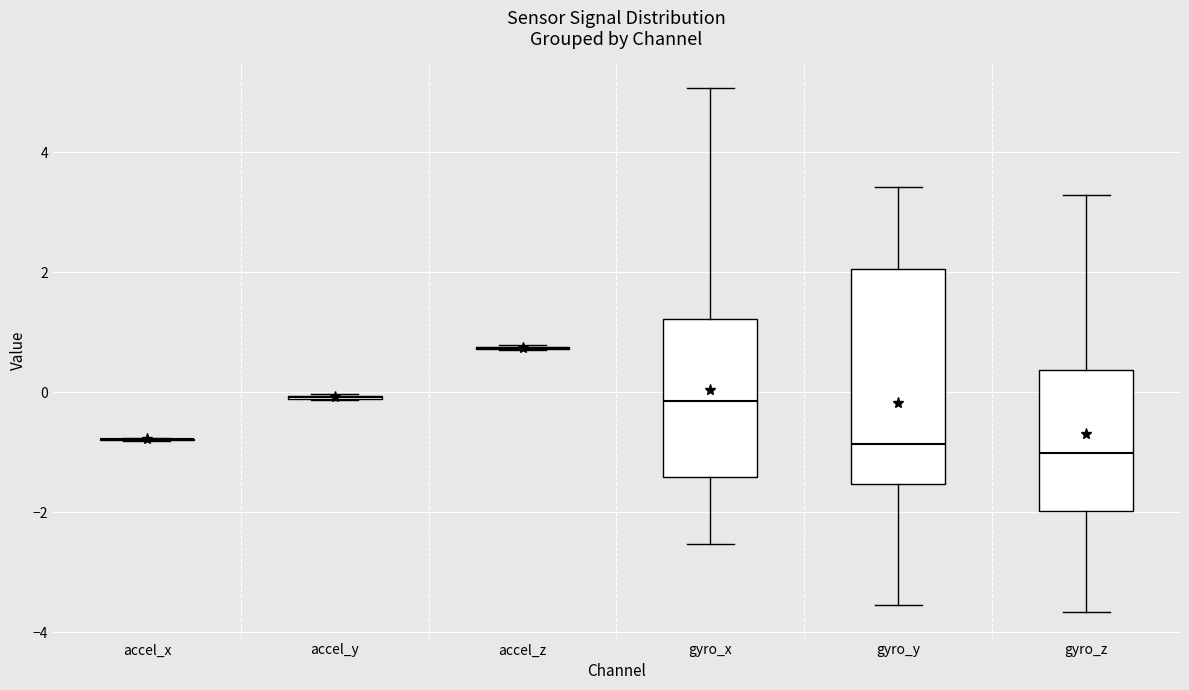

Reading left to right, read every box against the y-axis: the position of its median line, the range the box covers, and the ends of its whiskers. The values are not printed on the chart, so give them approximately, as read against the axis.

accel_x: box collapsed to a line at -0.8, whiskers -0.8 to -0.8
accel_y: box collapsed to a line at 0.0, whiskers -0.2 to 0.0
accel_z: box collapsed to a line at 0.8, whiskers 0.8 to 0.8
gyro_x: median -0.2, box -1.4 to 1.2, whiskers -2.6 to 5.0
gyro_y: median -0.8, box -1.6 to 2.0, whiskers -3.6 to 3.4
gyro_z: median -1.0, box -2.0 to 0.4, whiskers -3.6 to 3.2